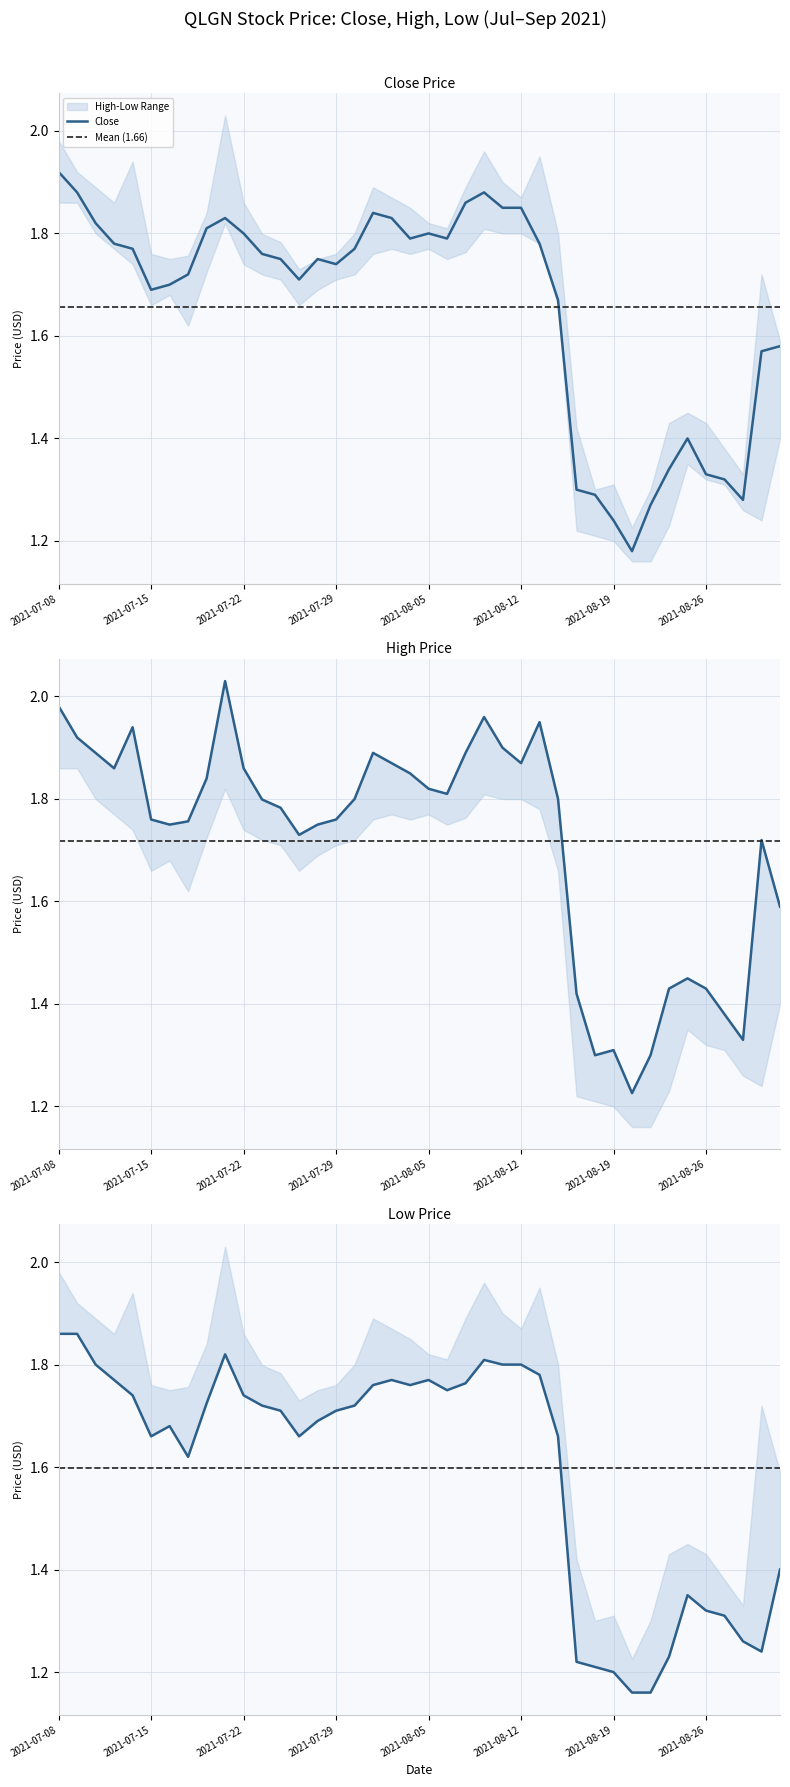

True or false: high and low intersect in this chart.

False